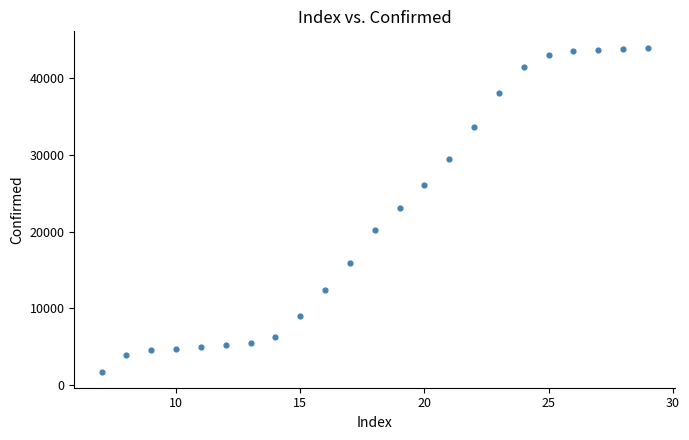

What is the range of X values (max minus min)?

22